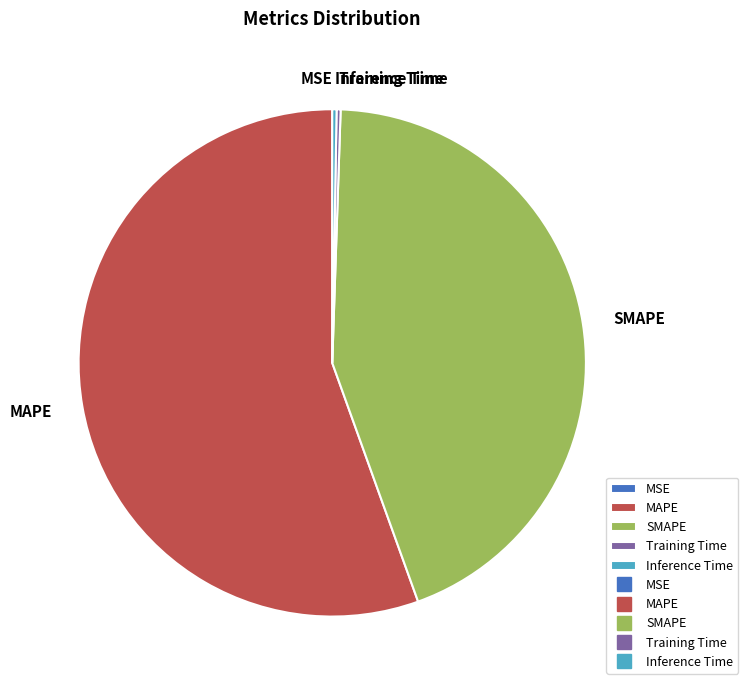

Is there any slice that represents more than half of the pie?

Yes